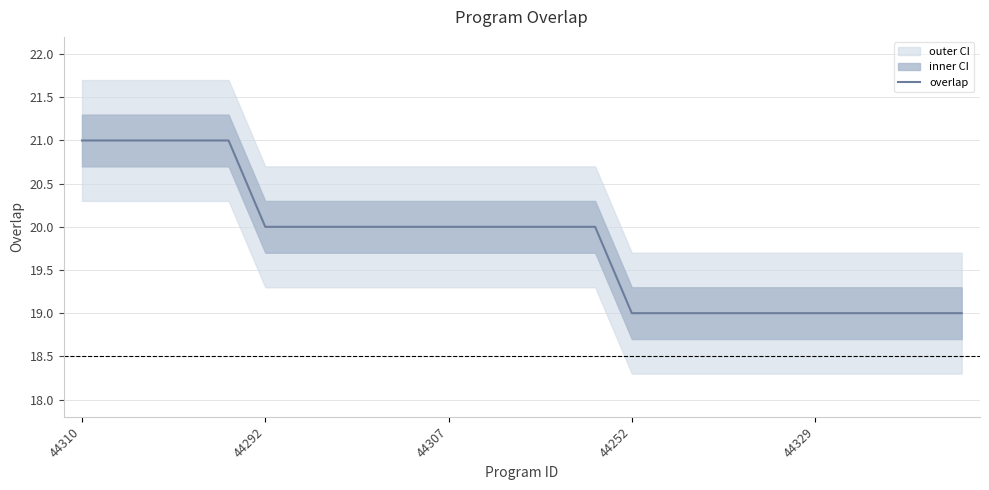

The overlap series shows 8 at 44292. True or false?

False